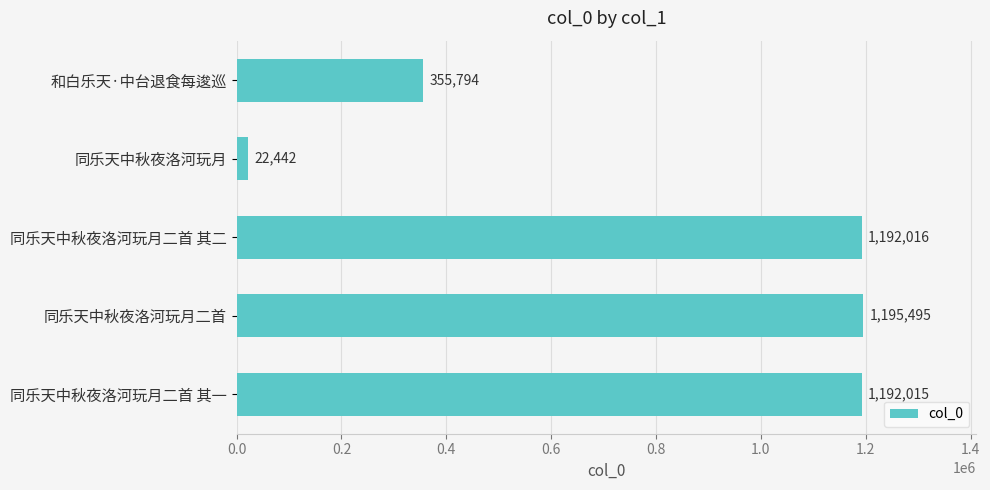

How many bars are there in total?

5